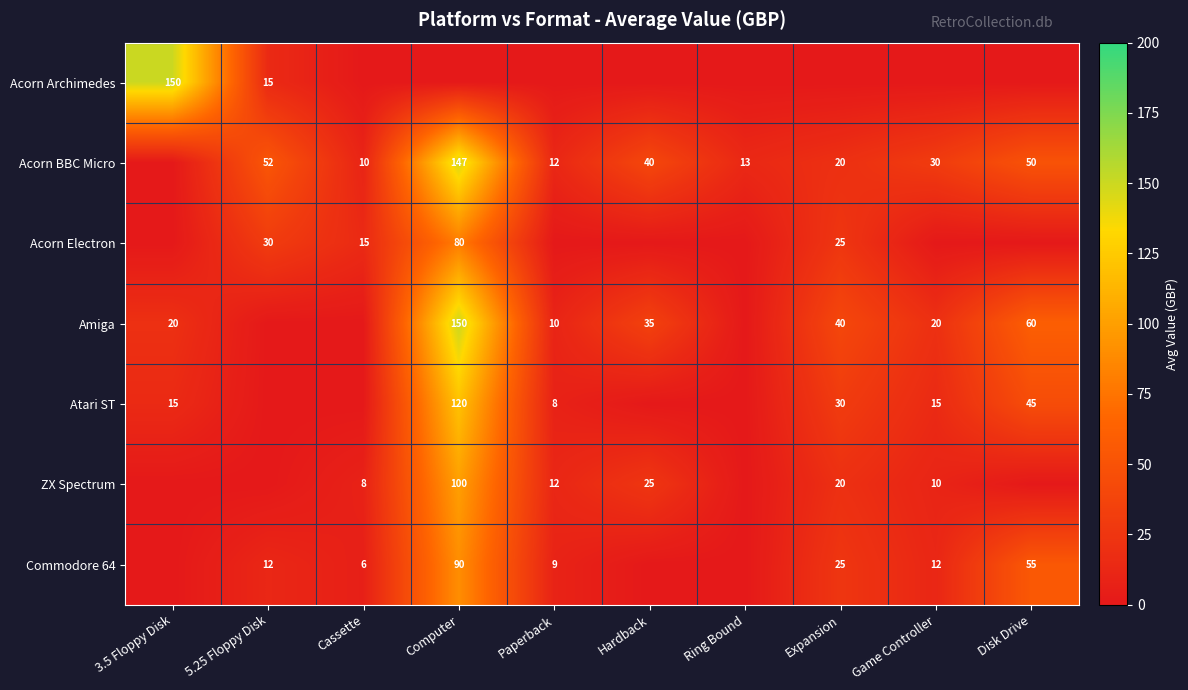

The value of Commodore 64 at Expansion is 25. True or false?

True